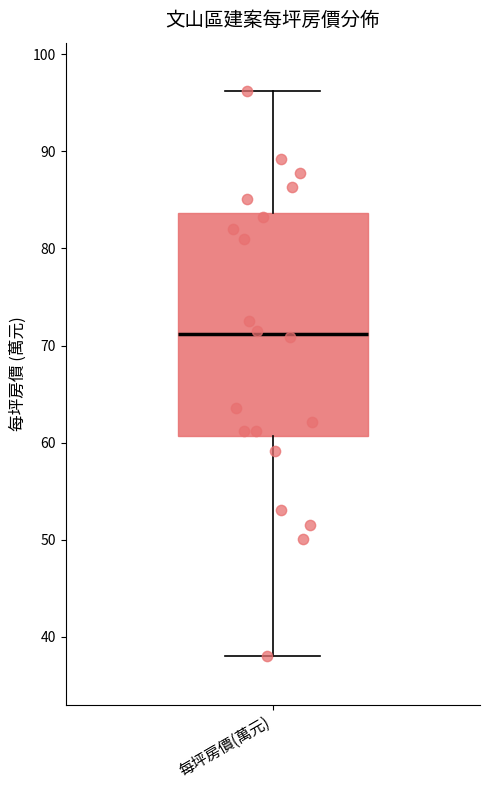

Where is the upper edge of the box for 每坪房價(萬元) on the y-axis? The values are not printed on the chart, so give them approximately, as read against the axis.

84